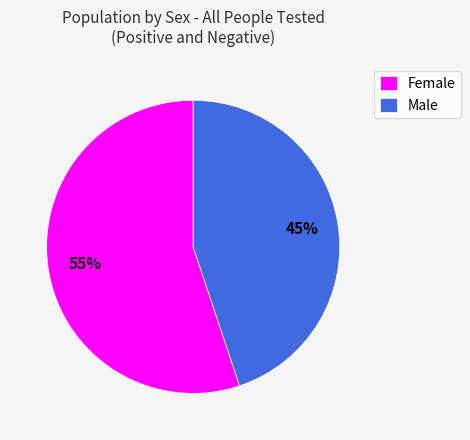

What is the majority slice?

Female